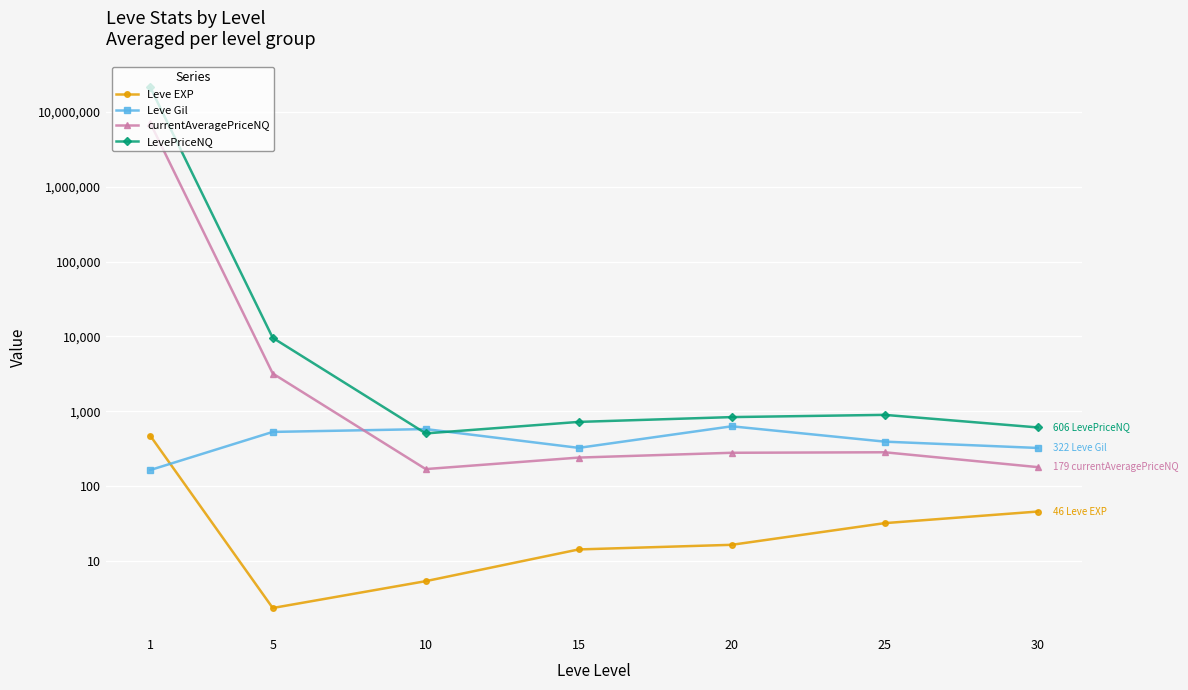

Which series has the largest total across all categories?

LevePriceNQ